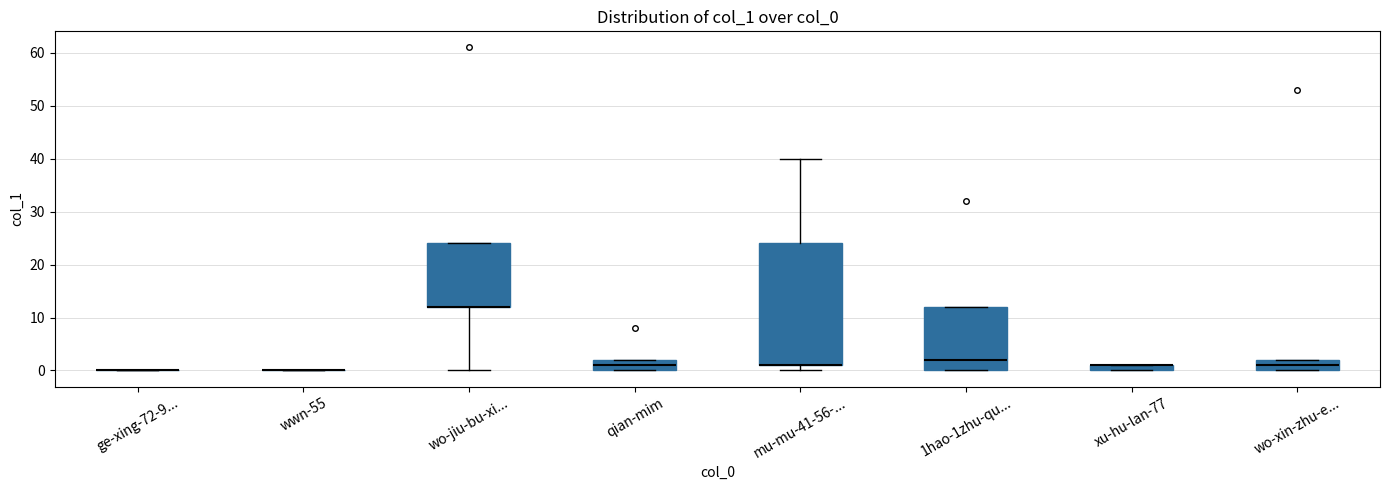

Comparing the boxes themselves (not the whiskers), which one is the tallest?

mu-mu-41-56-...